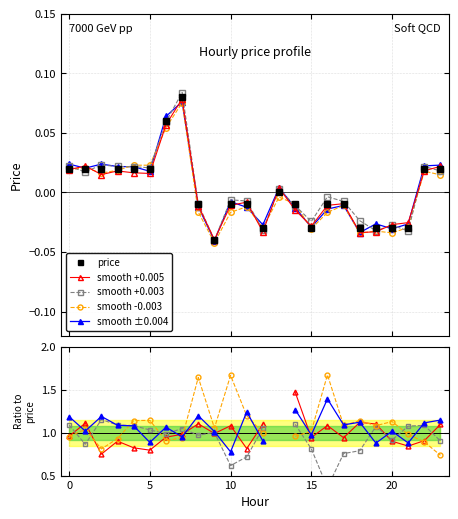

What is the difference between the maximum and minimum values?

0.1